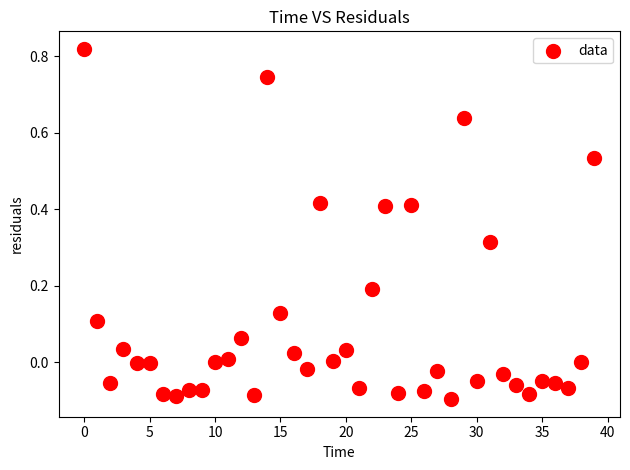

What is the range of Y values (max minus min)?

0.9